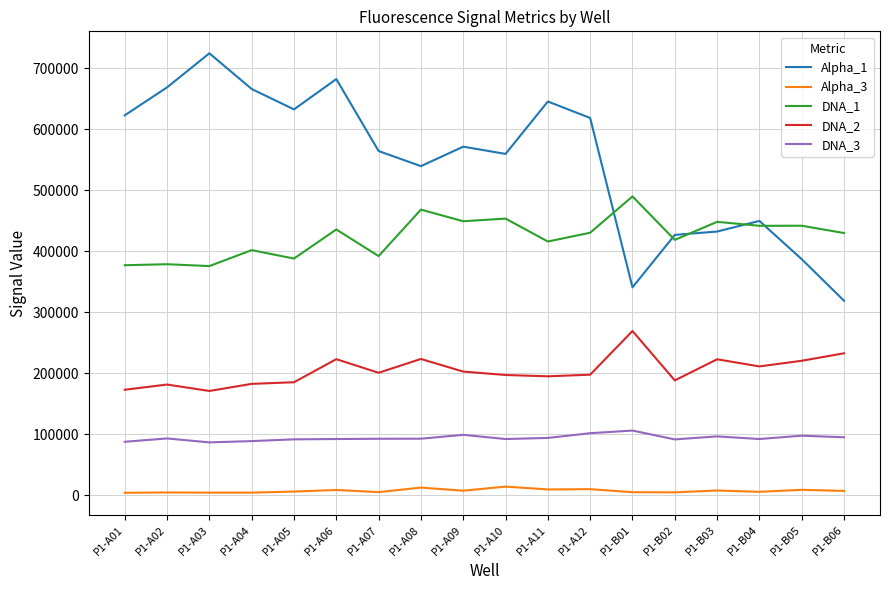

Between P1-A01 and P1-B03, which series saw the biggest shift?

Alpha_1